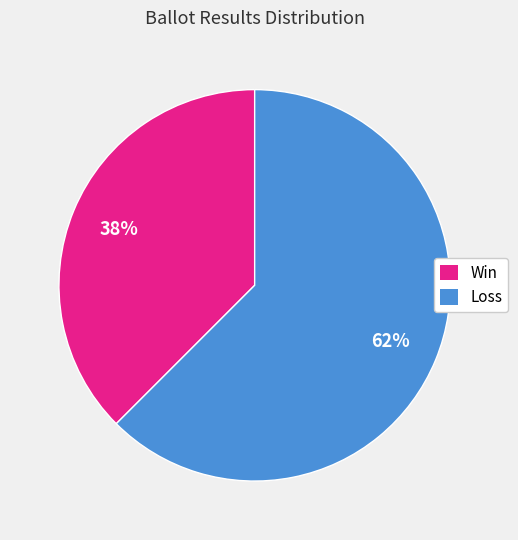

To the nearest percent, what is the average slice percentage?

50%